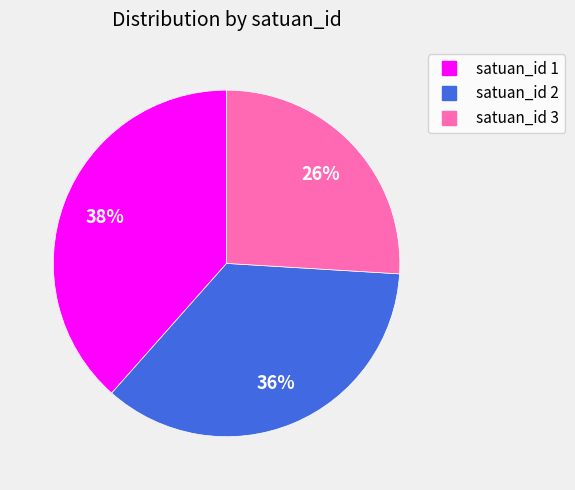

To the nearest percent, what is the average slice percentage?

33%